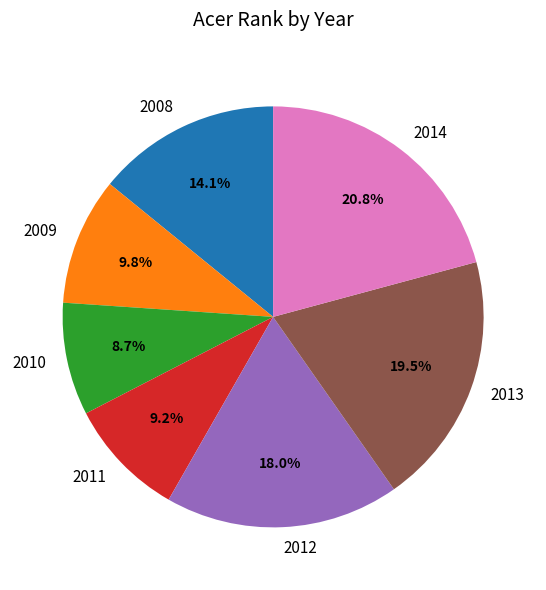

What percentage is the 2008 slice, to the nearest percent?

14%